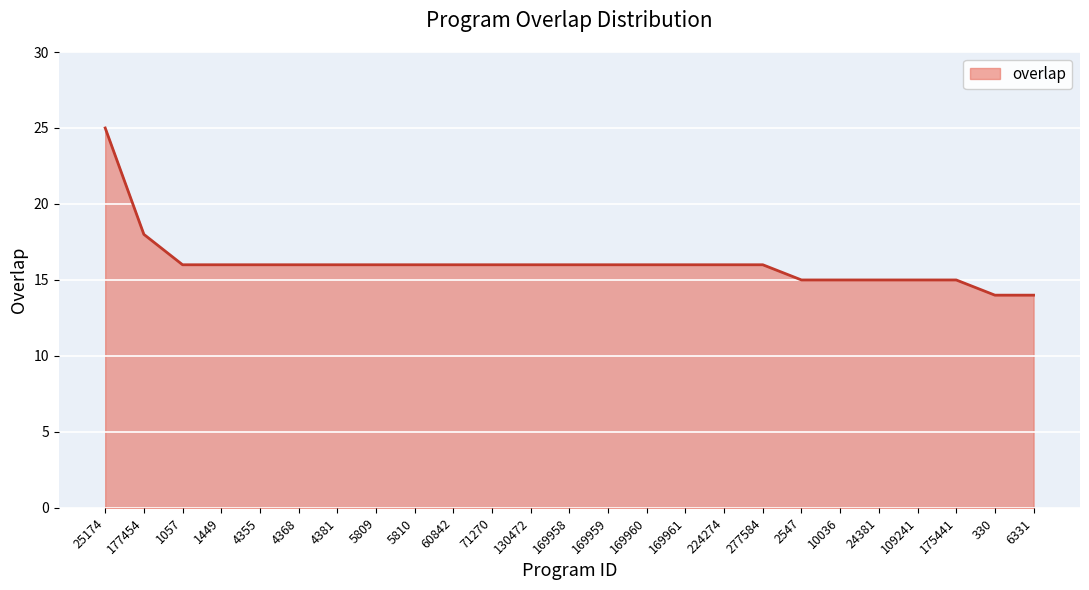

Reading right to left, list all the values displayed in this chart.

14	14	15	15	15	15	15	16	16	16	16	16	16	16	16	16	16	16	16	16	16	16	16	18	25